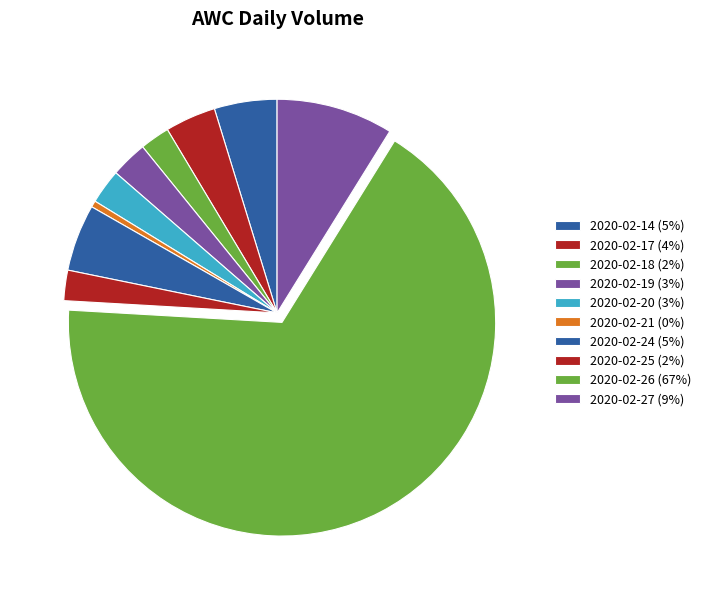

How many segments does this pie chart have?

10